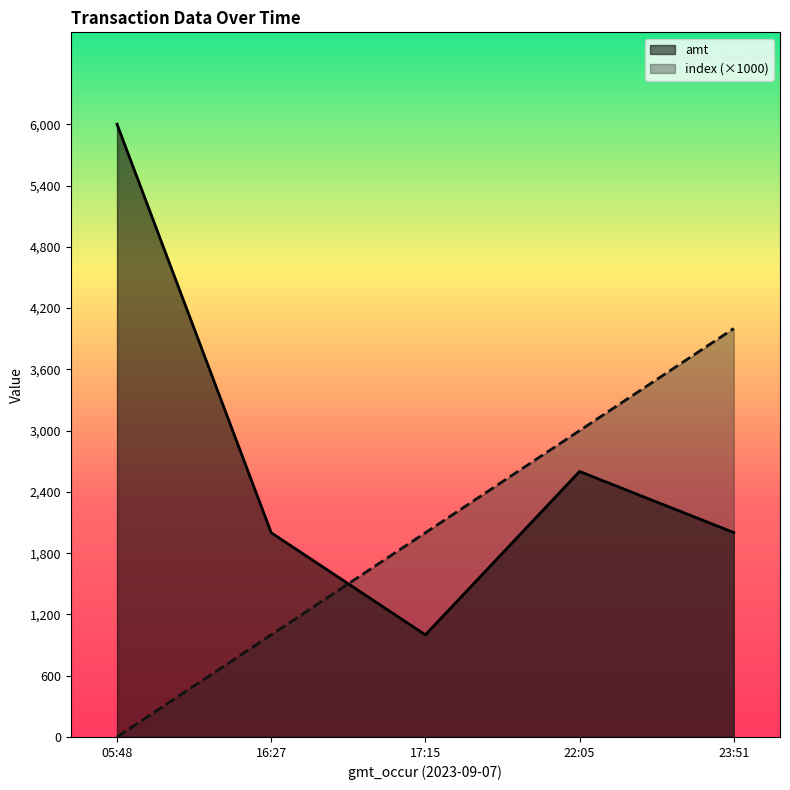

Which series has the largest range (max minus min)?

amt